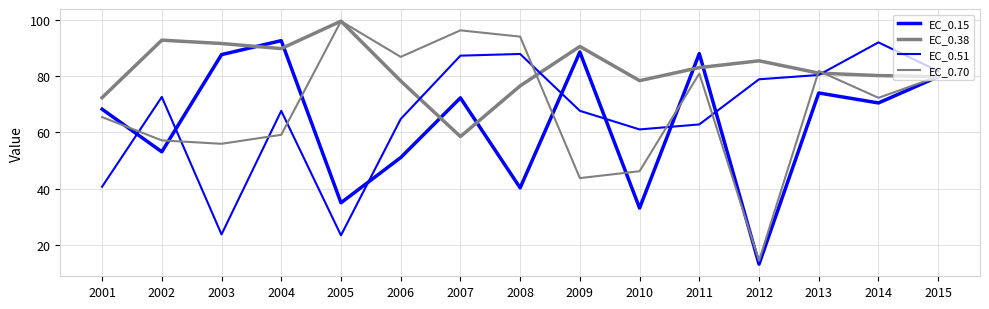

Count the number of data series in this chart.

4